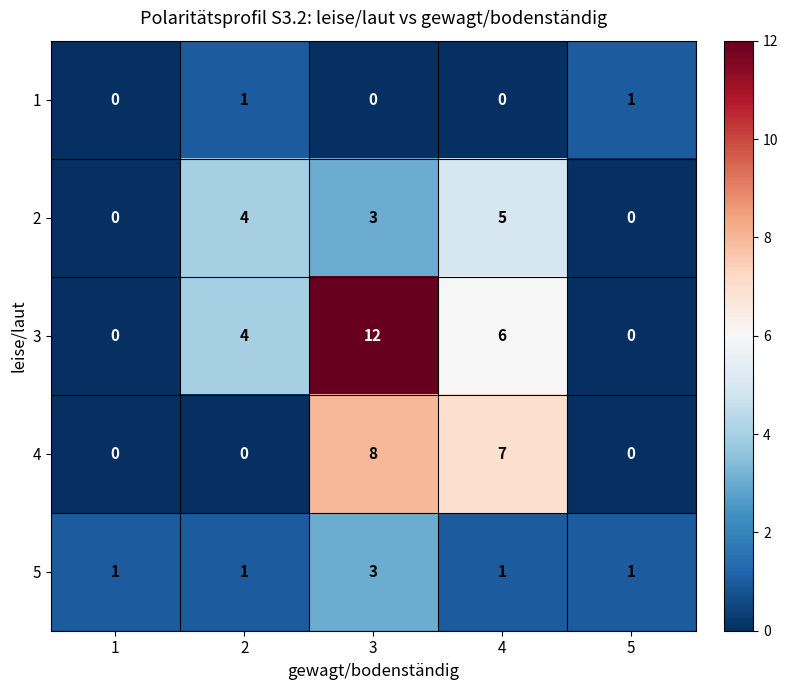

Read the 2 value at 3.

3